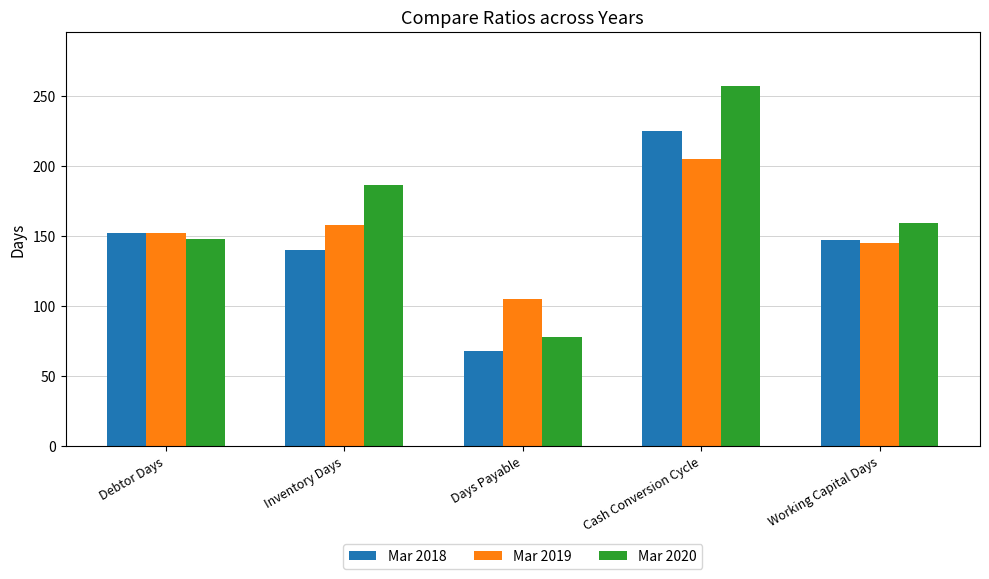

Are the bars grouped side by side (vs. stacked)?

Yes